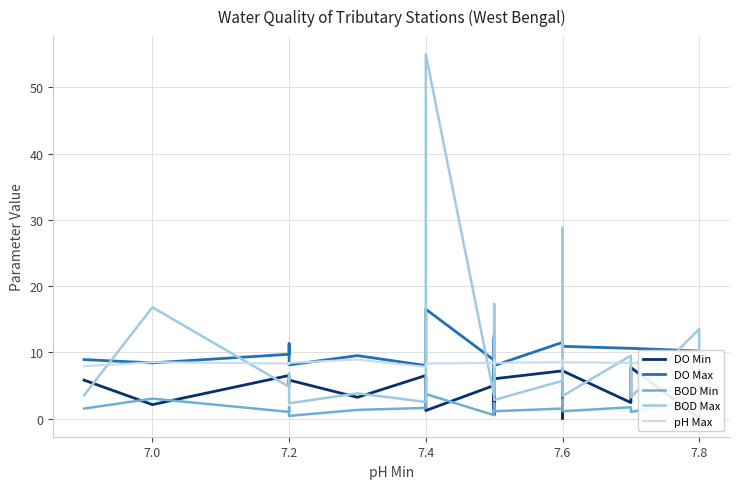

What is the maximum value for BOD Min?

3.7